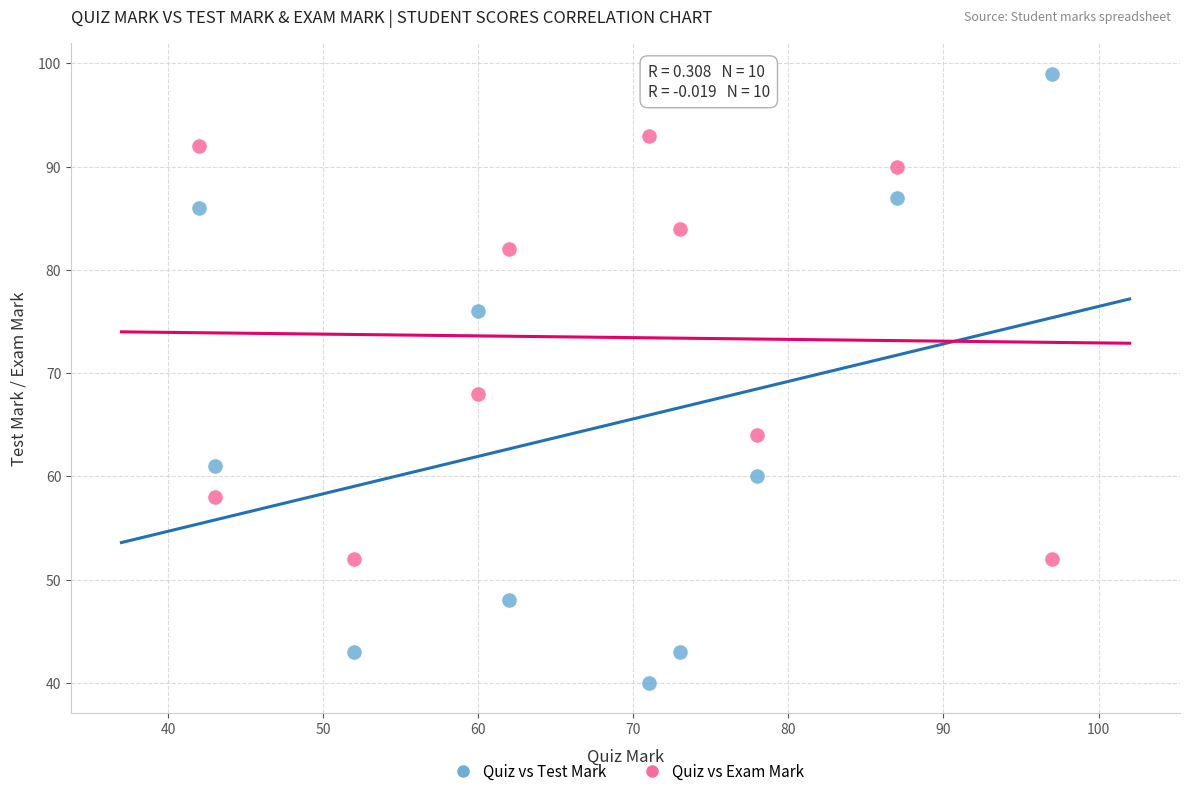

In the Quiz vs Test Mark series, what Y value is closest to 69?

76